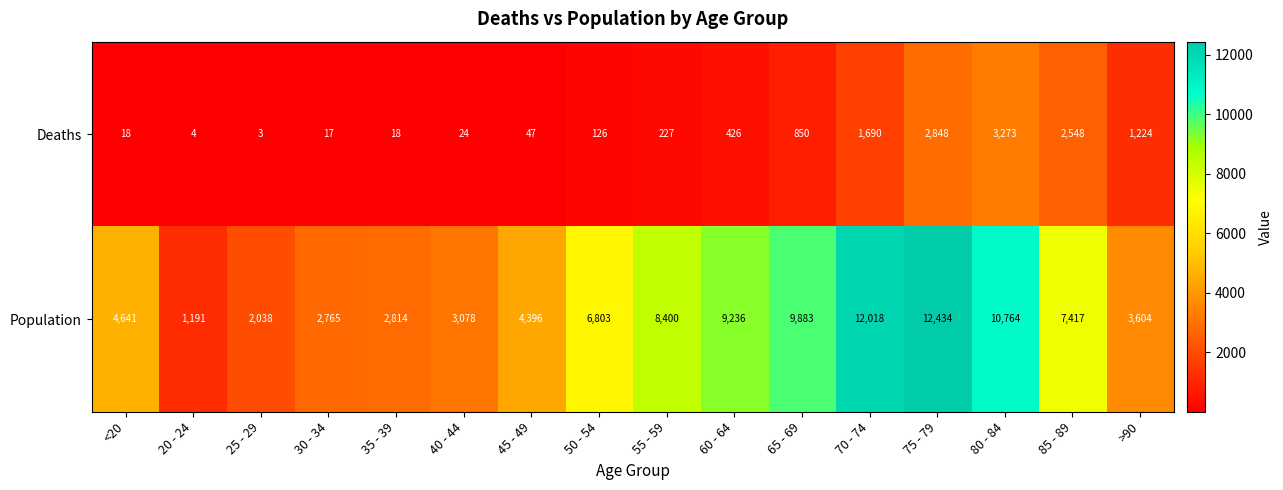

At how many categories does at least one series exceed 4734?

8